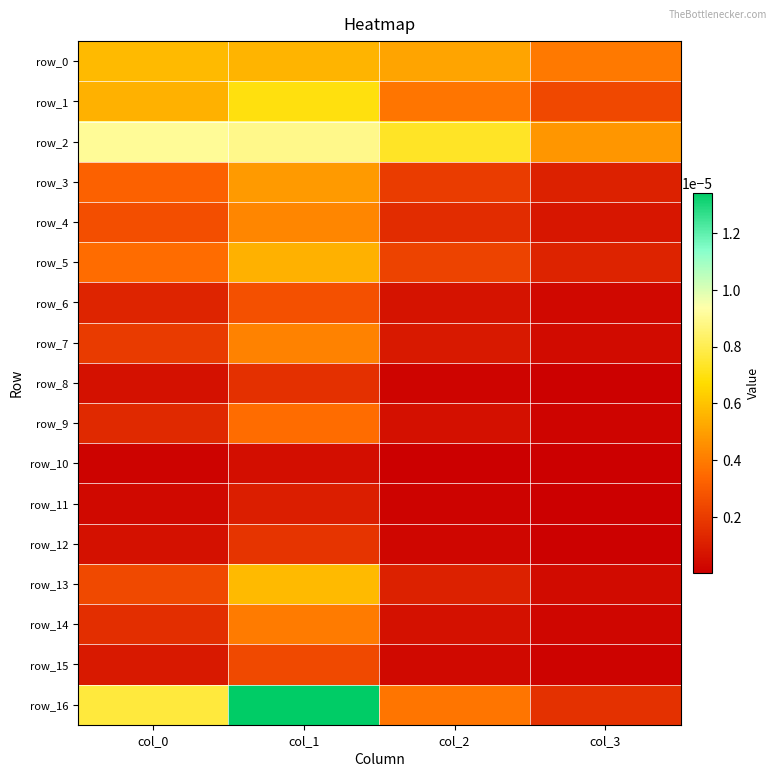

Which series has the largest total across all categories?

row_2